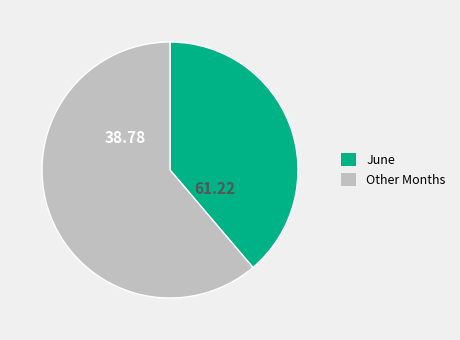

Which slice is the largest?

Other Months